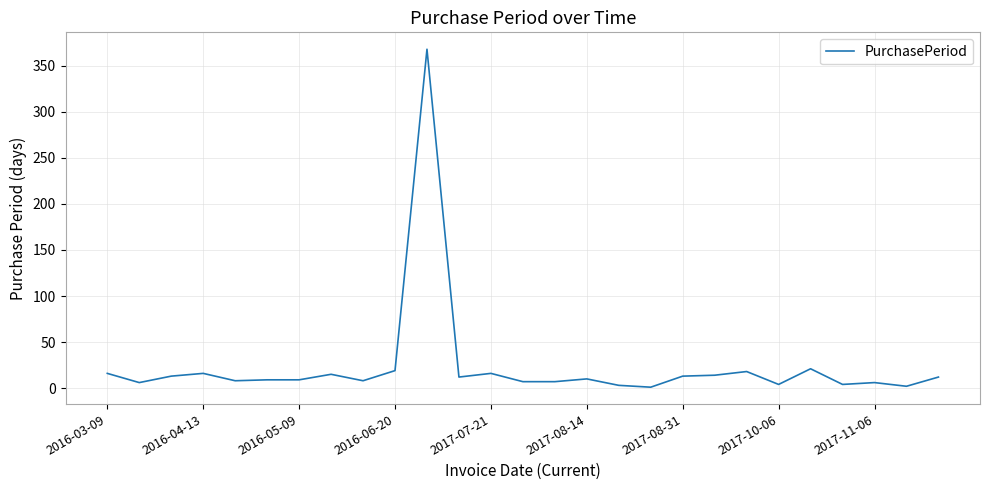

Is this an area chart (filled region under the line)?

No